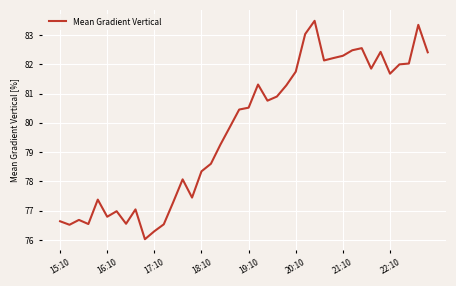

What is the difference between the maximum and minimum values?

7.5